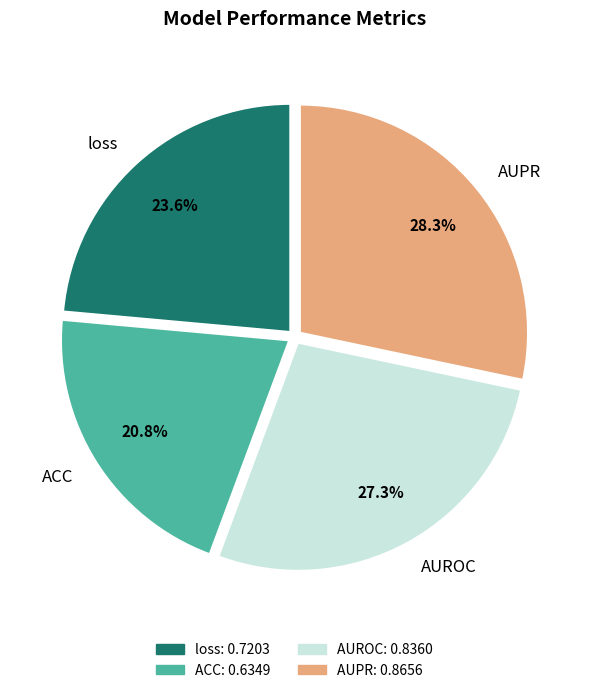

Count the number of slices in the pie.

4